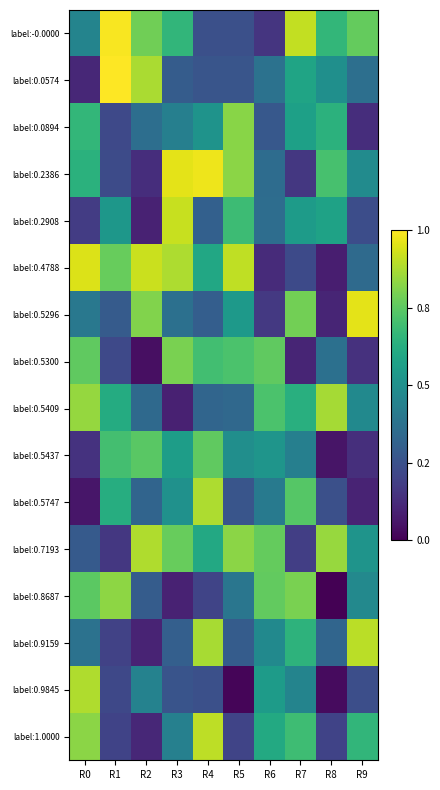

Reading left to right, list all the values displayed in this chart.

label:-0.0000: R0=1404416577.1	R1=1404762281.6	R2=1404631049.4	R3=1404551048.1	R4=1404285464.2	R5=1404285449.7	R6=1404226703.2	R7=1404711558.7	R8=1404552522.0	R9=1404616696.5
label:0.0574: R0=1404199705.7	R1=1404769300.9	R2=1404686820.6	R3=1404314758.5	R4=1404296450.0	R5=1404297397.7	R6=1404369900.3	R7=1404502208.9	R8=1404446522.0	R9=1404362092.5
label:0.0894: R0=1404551960.7	R1=1404268545.3	R2=1404360135.8	R3=1404404666.1	R4=1404458491.0	R5=1404655954.6	R6=1404304653.3	R7=1404493389.7	R8=1404540297.7	R9=1404212719.2
label:0.2386: R0=1404537684.9	R1=1404275472.5	R2=1404212189.0	R3=1404742489.3	R4=1404752537.2	R5=1404658196.4	R6=1404355926.3	R7=1404231761.3	R8=1404583697.8	R9=1404437249.5
label:0.2908: R0=1404242295.9	R1=1404466179.1	R2=1404189706.1	R3=1404714665.2	R4=1404324341.0	R5=1404566586.4	R6=1404356099.6	R7=1404481113.8	R8=1404497099.2	R9=1404279985.7
label:0.4788: R0=1404736091.8	R1=1404619420.7	R2=1404718040.4	R3=1404691237.4	R4=1404513081.0	R5=1404707465.5	R6=1404207436.5	R7=1404271930.7	R8=1404181477.4	R9=1404349539.2
label:0.5296: R0=1404383567.4	R1=1404313170.4	R2=1404647603.5	R3=1404364413.0	R4=1404318921.7	R5=1404475978.6	R6=1404234915.5	R7=1404631679.2	R8=1404195091.4	R9=1404742493.2
label:0.5300: R0=1404613678.9	R1=1404269561.4	R2=1404153645.3	R3=1404639608.9	R4=1404574446.4	R5=1404587736.3	R6=1404613094.2	R7=1404194758.8	R8=1404365411.4	R9=1404219853.4
label:0.5409: R0=1404667343.1	R1=1404523459.9	R2=1404348019.8	R3=1404187616.0	R4=1404336070.4	R5=1404344591.0	R6=1404587244.7	R7=1404532015.5	R8=1404681808.6	R9=1404432810.0
label:0.5437: R0=1404221013.5	R1=1404577203.9	R2=1404605728.0	R3=1404486023.3	R4=1404611837.3	R5=1404445534.4	R6=1404462896.7	R7=1404405781.6	R8=1404164508.5	R9=1404213991.9
label:0.5747: R0=1404165686.5	R1=1404528675.2	R2=1404335442.6	R3=1404451971.4	R4=1404691368.9	R5=1404296404.3	R6=1404393058.8	R7=1404600159.7	R8=1404284107.9	R9=1404193016.9
label:0.7193: R0=1404309353.9	R1=1404232235.8	R2=1404693321.6	R3=1404620375.2	R4=1404515545.3	R5=1404658379.4	R6=1404617706.2	R7=1404247445.0	R8=1404671038.4	R9=1404459108.3
label:0.8687: R0=1404608259.1	R1=1404661449.8	R2=1404314597.1	R3=1404189826.2	R4=1404260556.1	R5=1404380059.7	R6=1404614603.9	R7=1404640233.3	R8=1404127966.3	R9=1404430243.4
label:0.9159: R0=1404370543.6	R1=1404253361.7	R2=1404192016.2	R3=1404322666.1	R4=1404685842.8	R5=1404314018.8	R6=1404431371.4	R7=1404541908.4	R8=1404338274.8	R9=1404703166.2
label:0.9845: R0=1404692195.4	R1=1404265796.4	R2=1404413076.1	R3=1404295254.0	R4=1404285631.3	R5=1404136859.2	R6=1404480465.6	R7=1404416334.4	R8=1404145614.3	R9=1404281914.9
label:1.0000: R0=1404658469.5	R1=1404257247.1	R2=1404200446.9	R3=1404407181.7	R4=1404704900.3	R5=1404258743.2	R6=1404516791.3	R7=1404570481.8	R8=1404256092.5	R9=1404550439.8